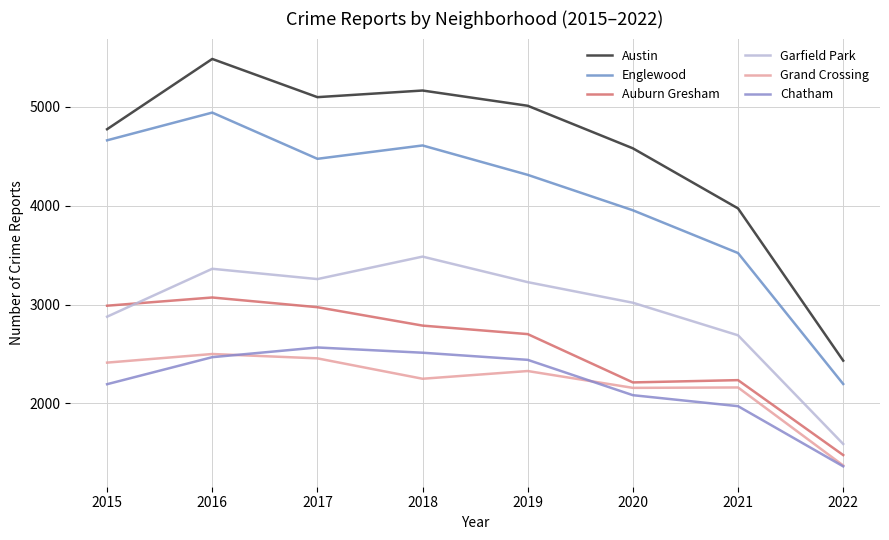

Where does the Grand Crossing series first go above 2328?

2015